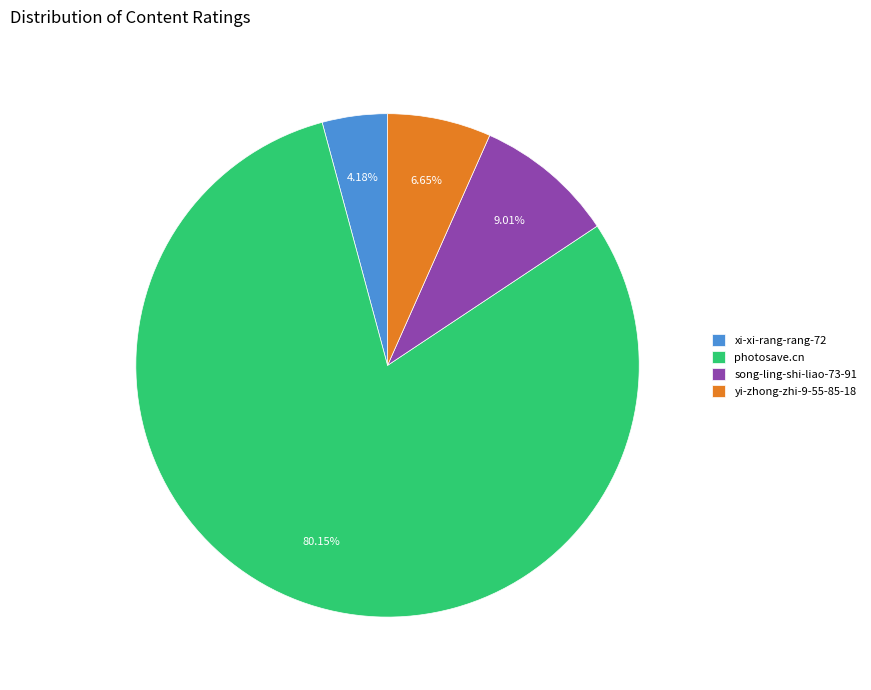

Is it true that yi-zhong-zhi-9-55-85-18 is 19% of the pie?

False